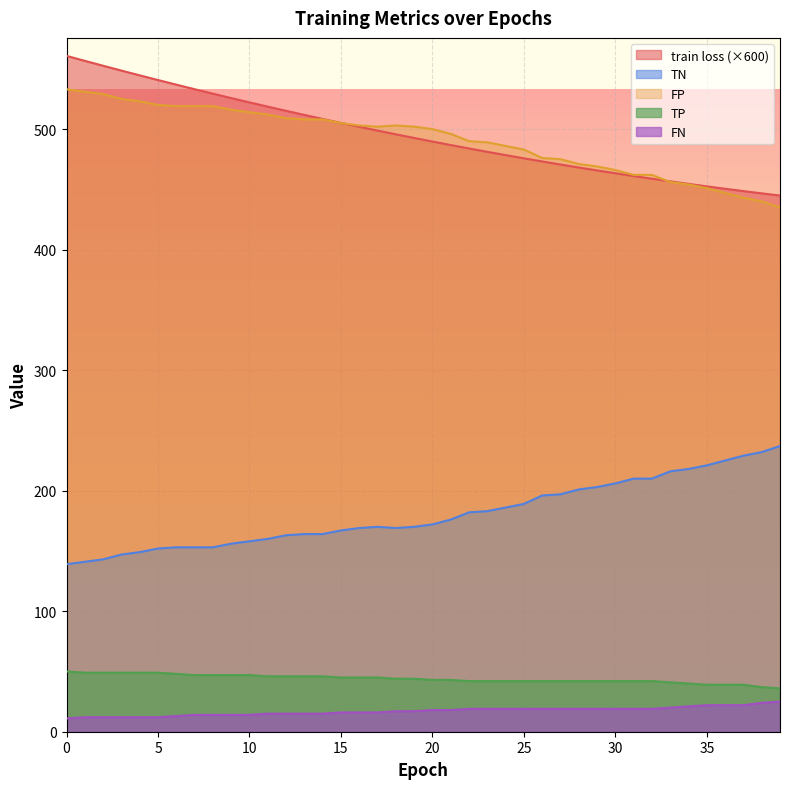

Rank the series by their maximum value, from highest to lowest.

train loss (×600), FP, TN, TP, FN